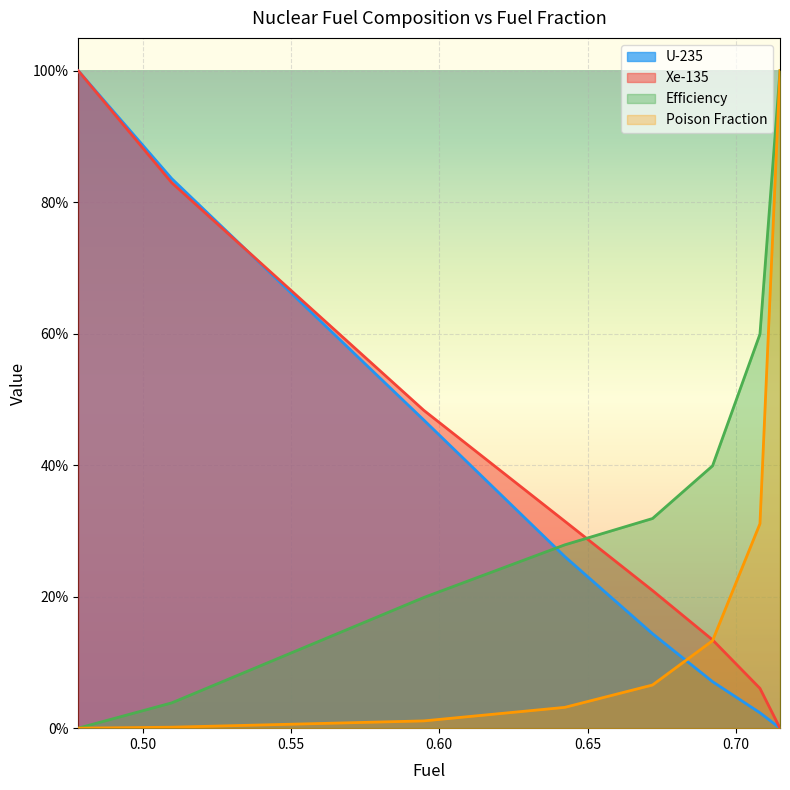

Read the Xe-135 value at 0.70813.

0.1